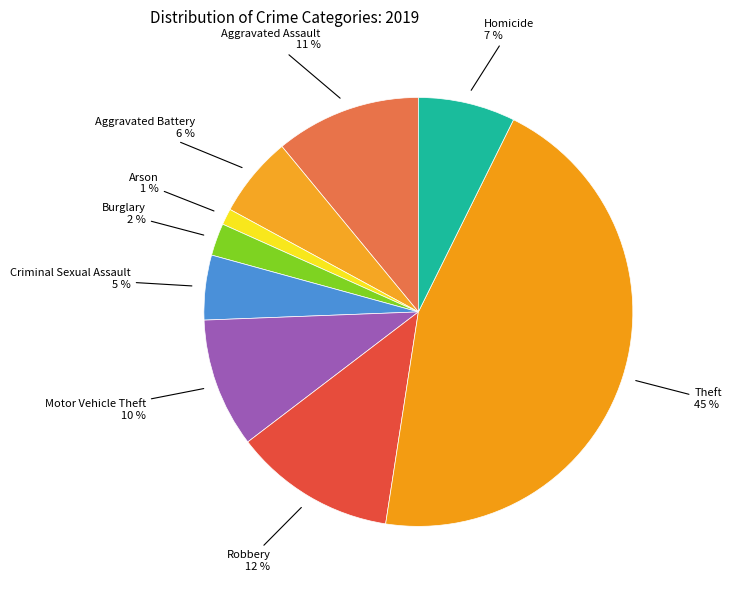

To the nearest percent, what percentage of the pie is Robbery?

12%